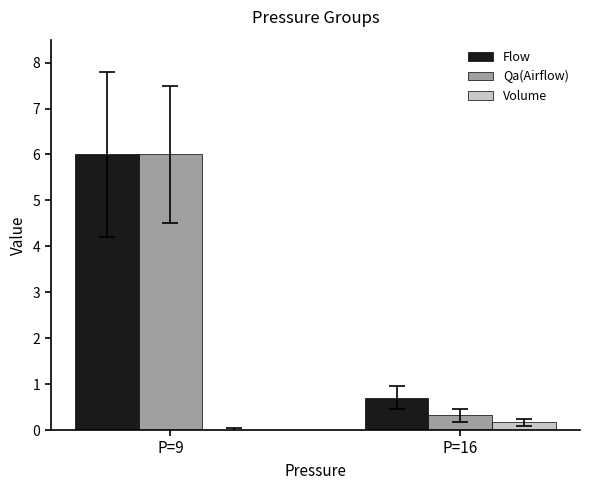

Does the chart contain stacked bars?

No